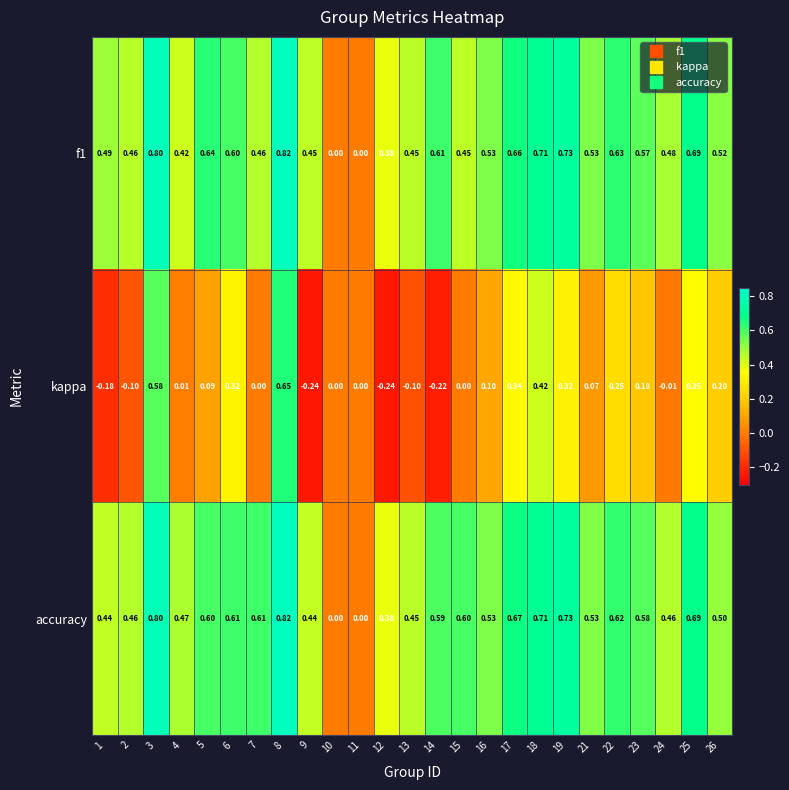

Which series has the largest total across all categories?

accuracy